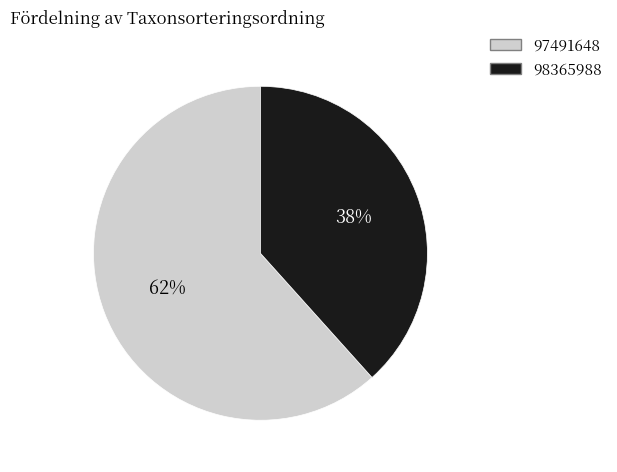

Which has a higher value, 98365988 or 97491648?

97491648